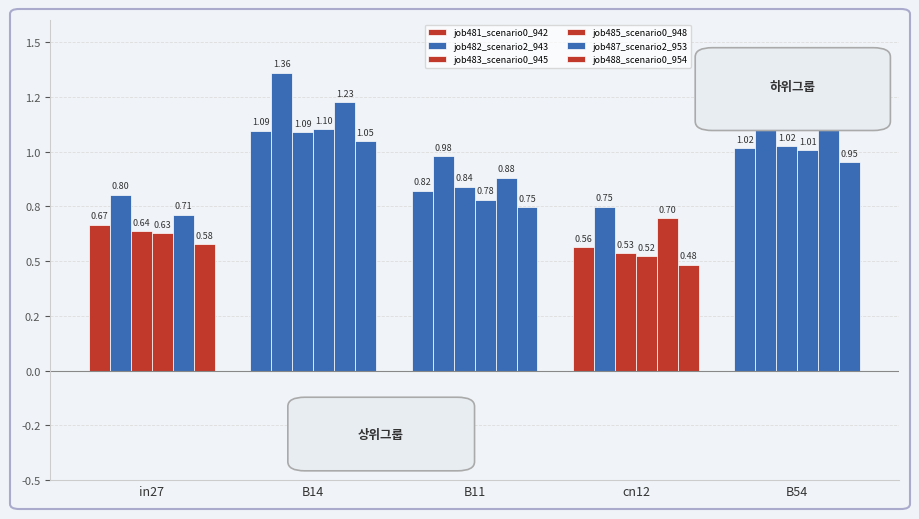

Are the bars grouped side by side (vs. stacked)?

Yes